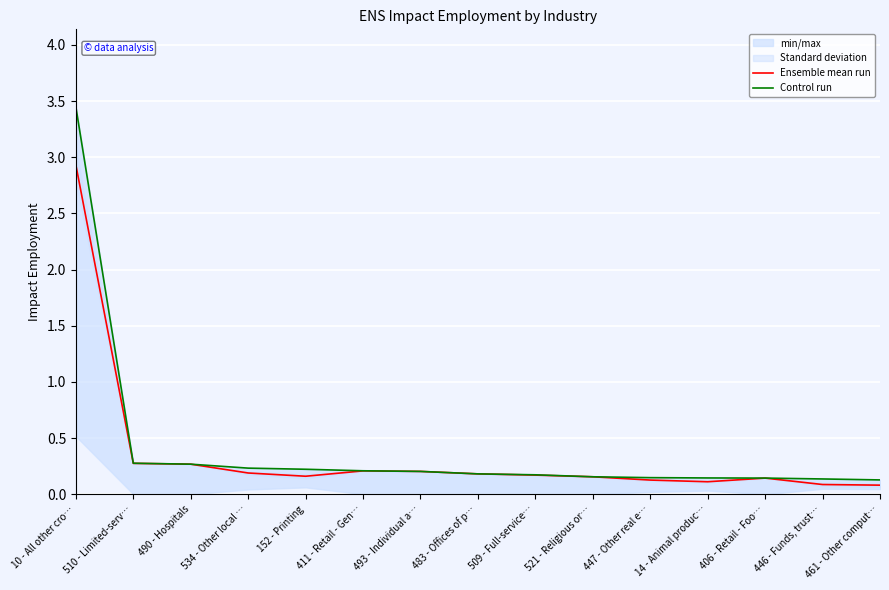

The value of Ensemble mean run at 10 - All other cro… is 4.9. True or false?

False